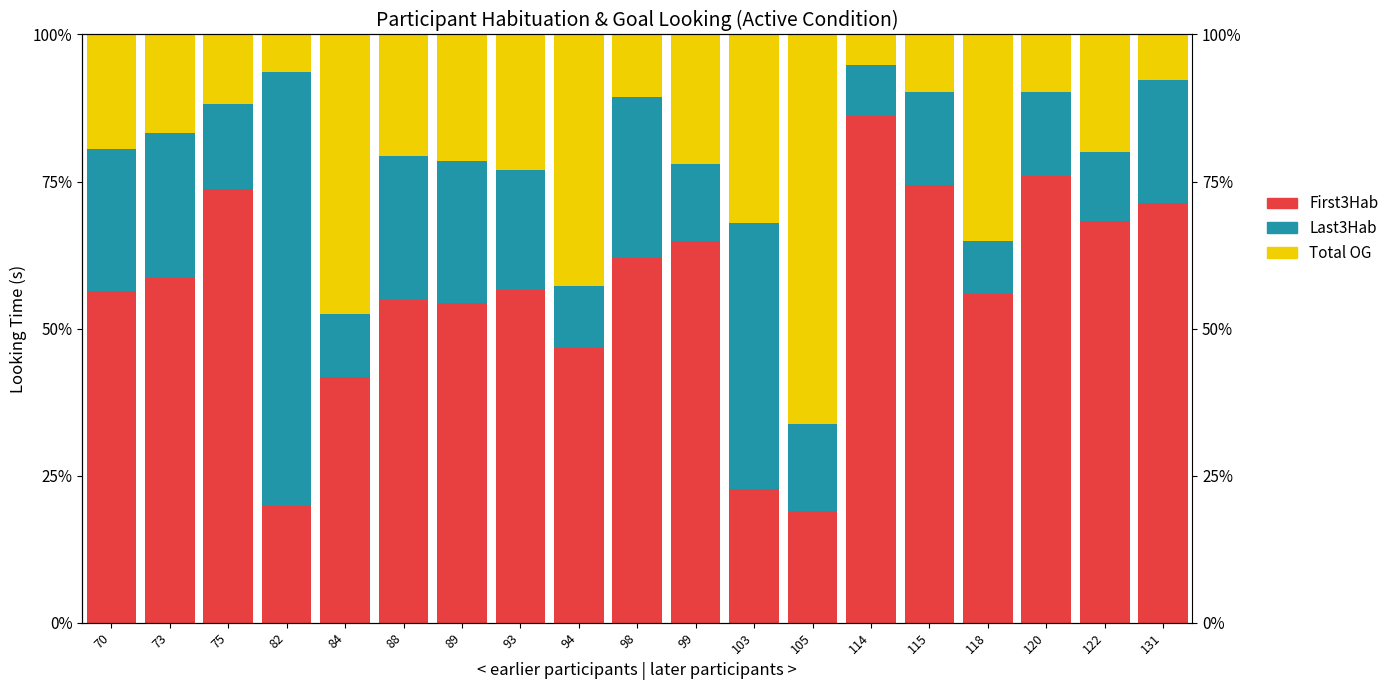

What is the total value across all series at 98?

100.0